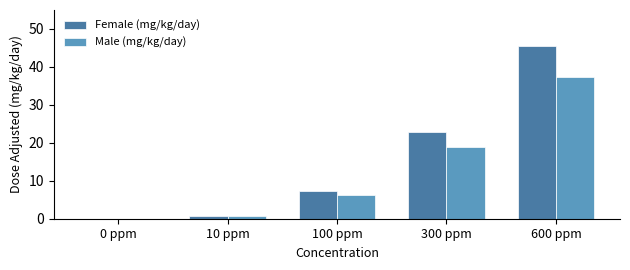

What is the total value across all series at 600 ppm?

83.1